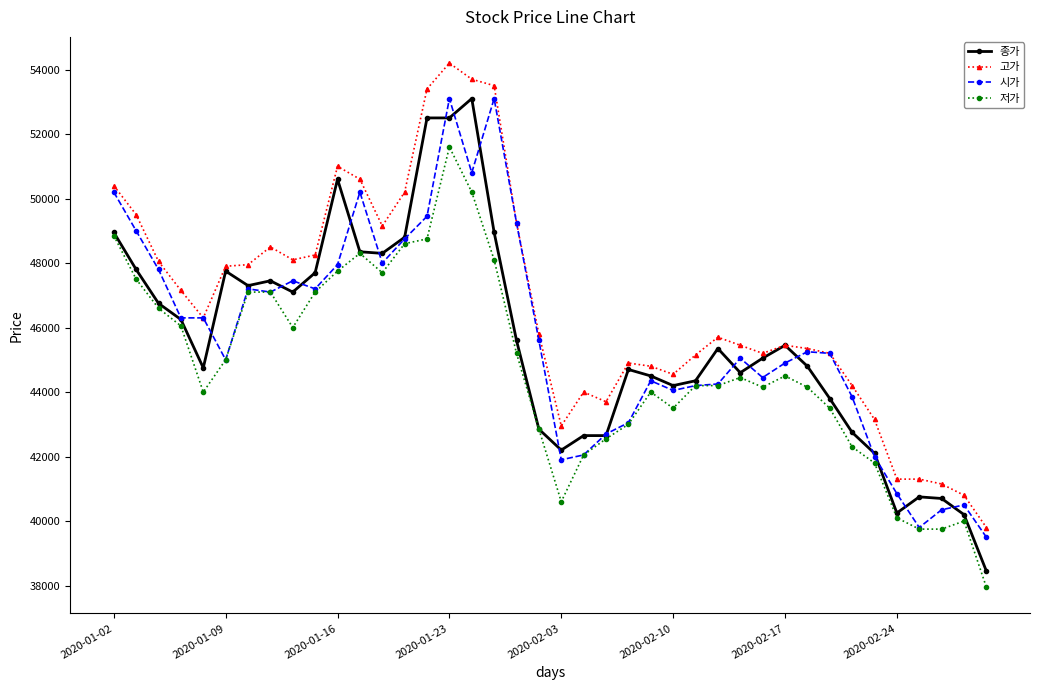

Which series has the largest total across all categories?

고가